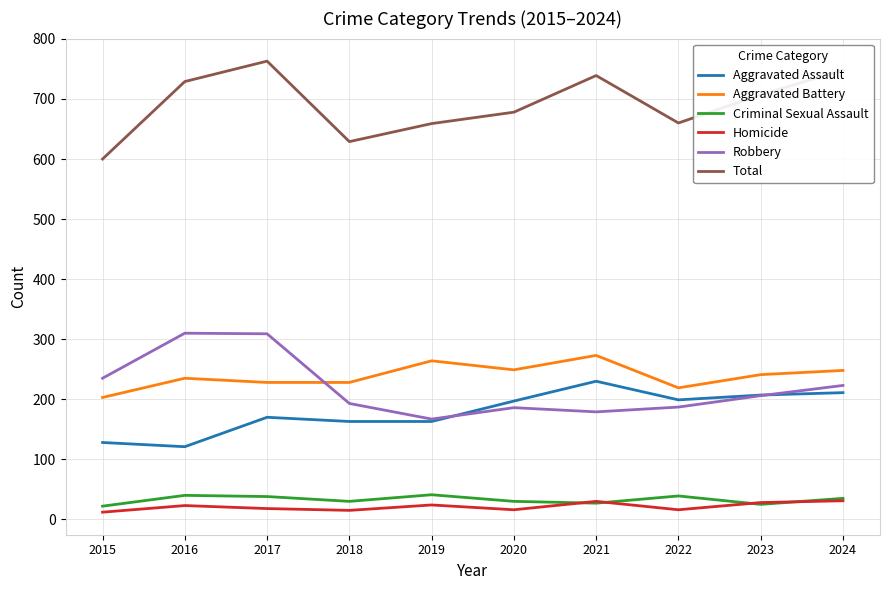

Is the value of Total at 2020 greater than the value of Homicide at 2021?

Yes